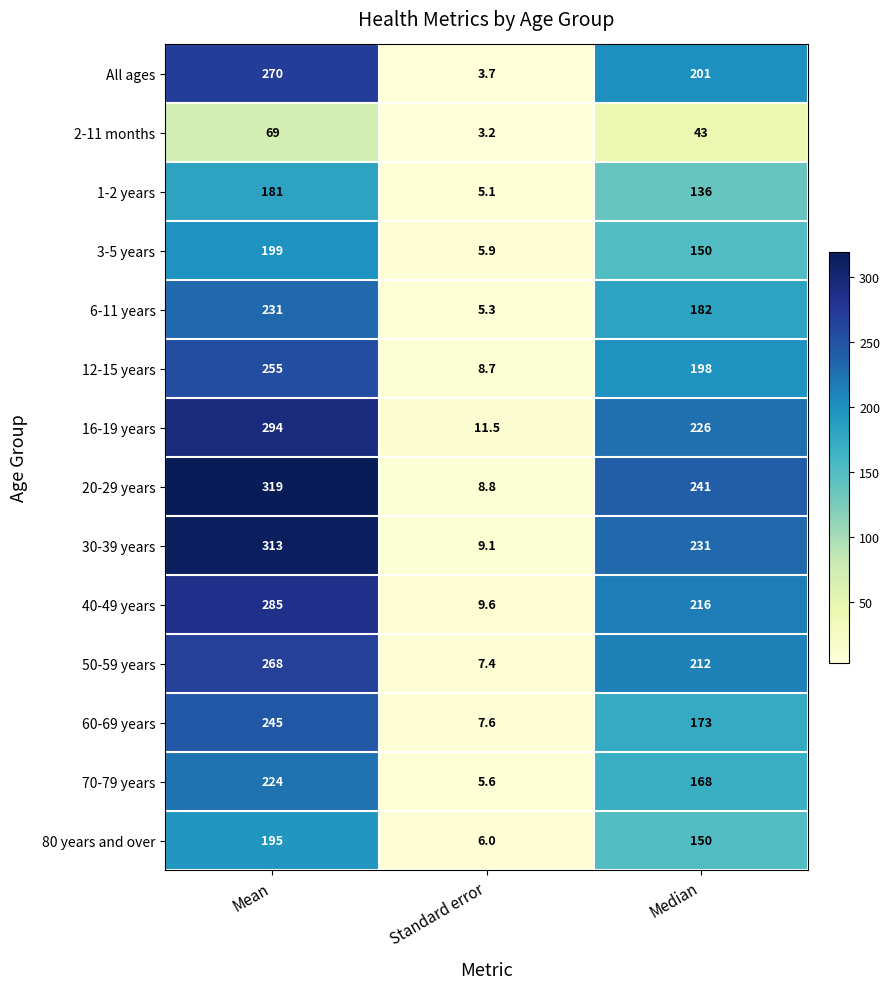

What is the spread (max minus min) of values at Standard error?

8.3